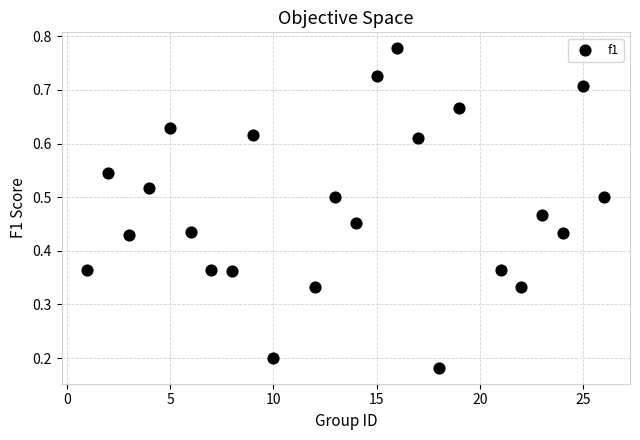

What is the range of X values (max minus min)?

25.0